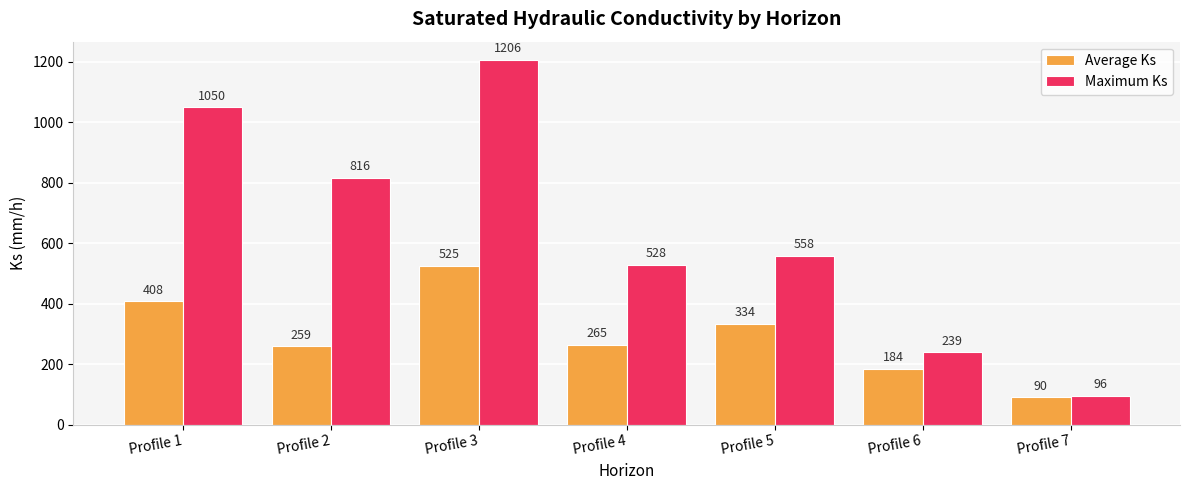

At Profile 1, list the series in order from largest to smallest.

Maximum Ks, Average Ks